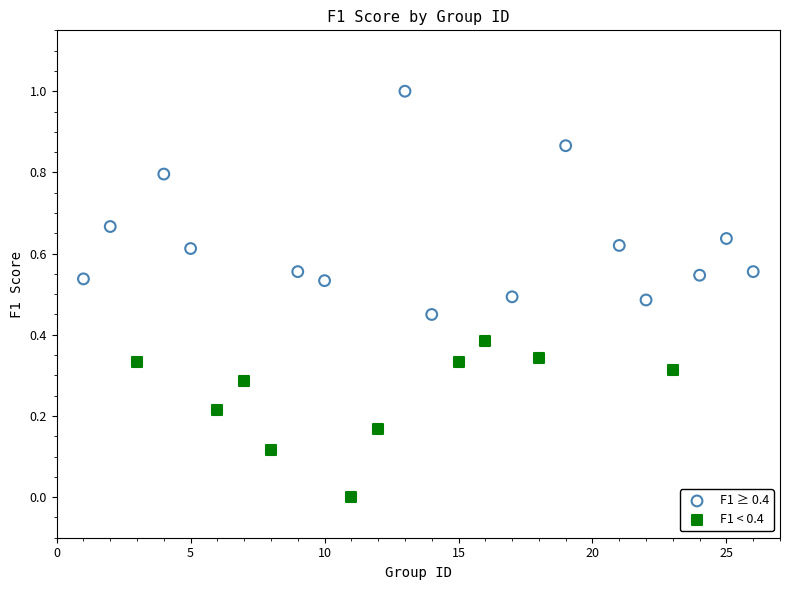

Which series contains the lowest Y value?

F1 < 0.4